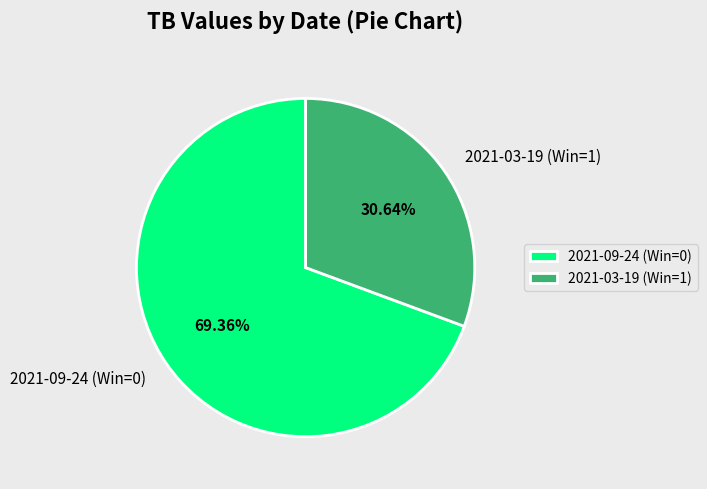

Which slice is the smallest?

2021-03-19 (Win=1)